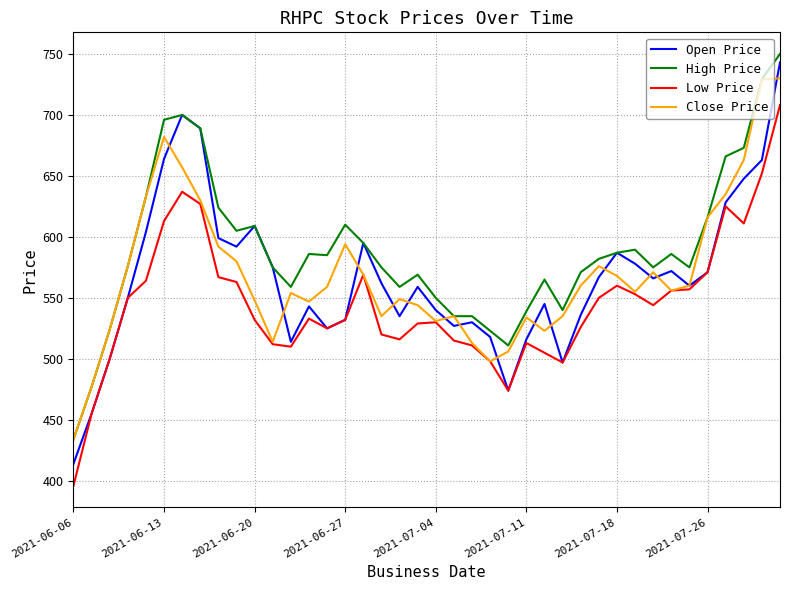

True or false: Low Price and High Price intersect in this chart.

False